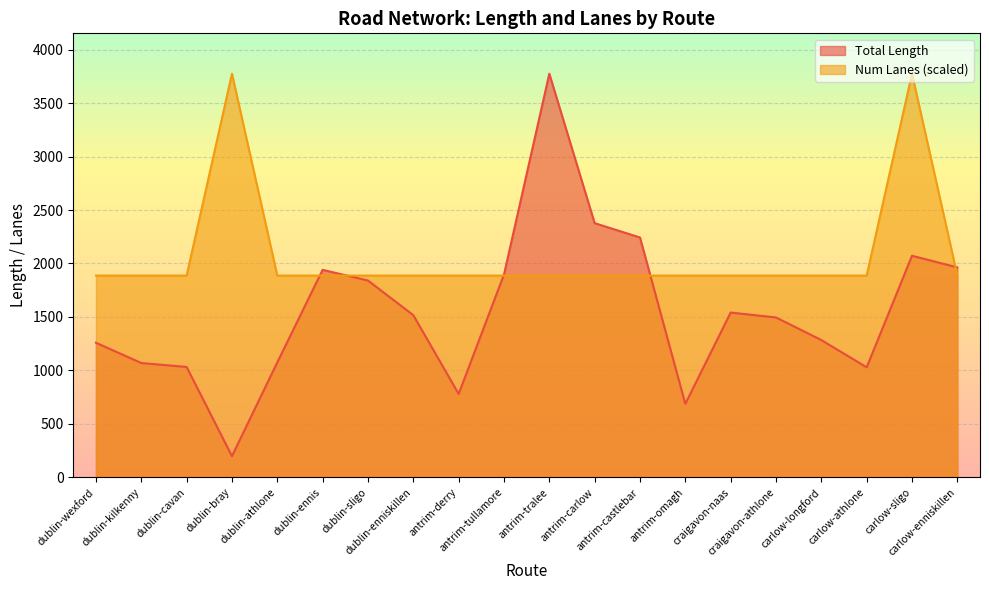

True or false: Total Length has more than 1 interior local peaks.

True